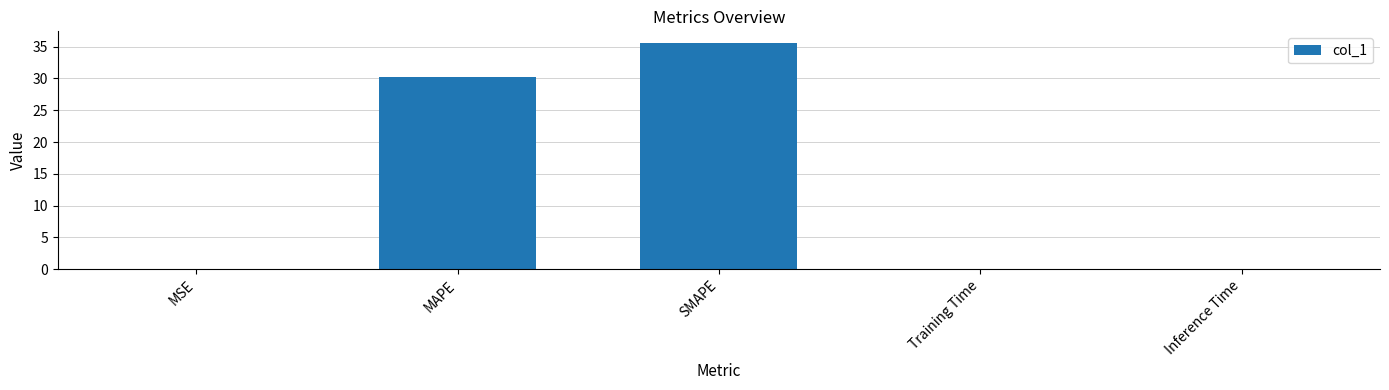

What is the approximate value at MAPE?

30.2